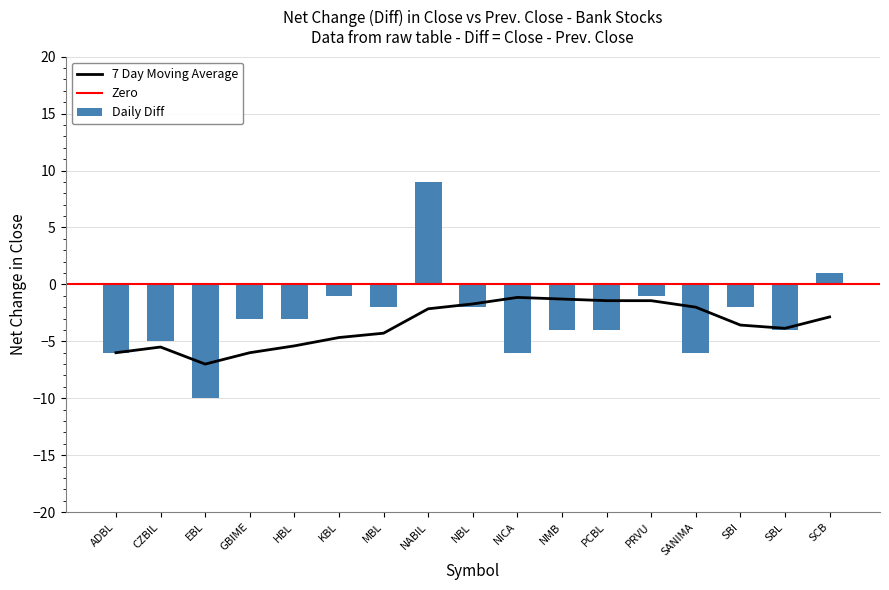

The value at GBIME is -5. True or false?

False